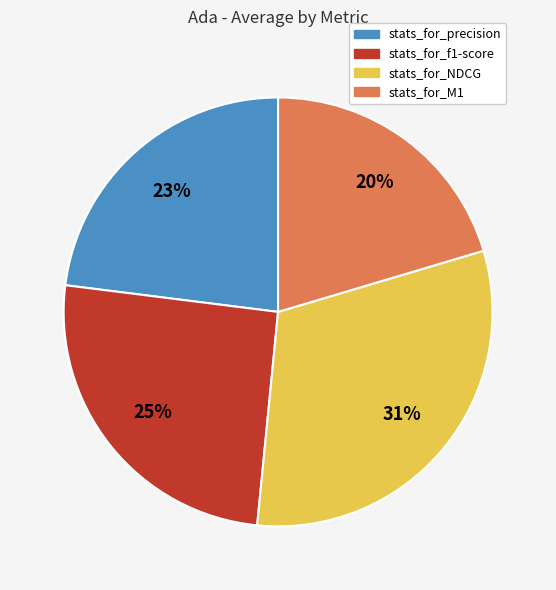

Does stats_for_f1-score represent more than half of the total?

No